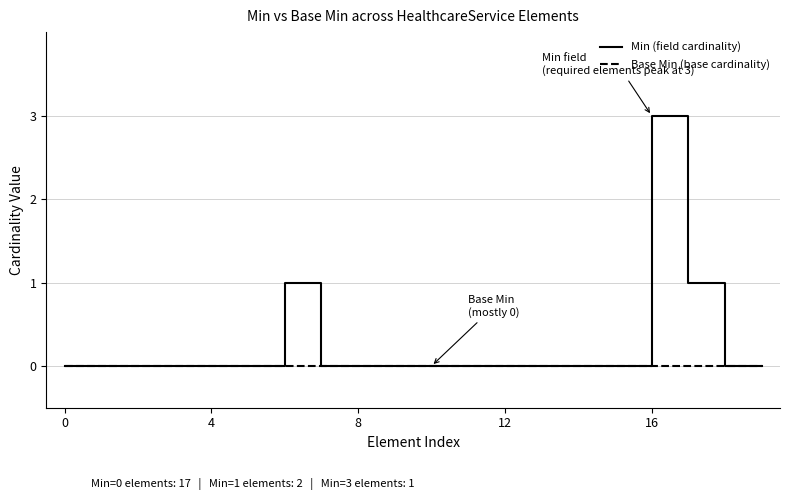

Which series has the largest range (max minus min)?

Min (field cardinality)